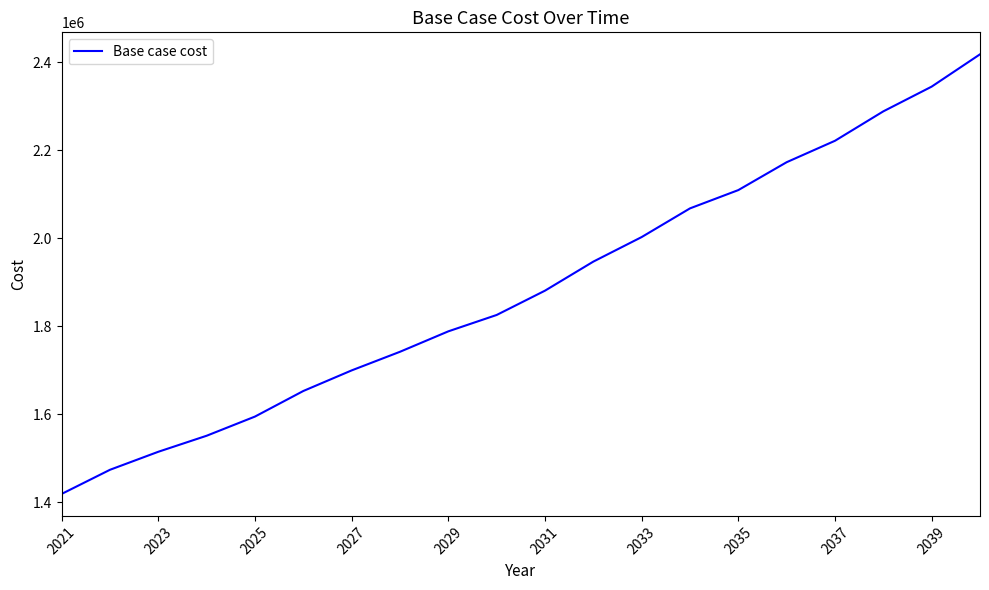

True or false: the data has more than 0 interior local peaks.

False